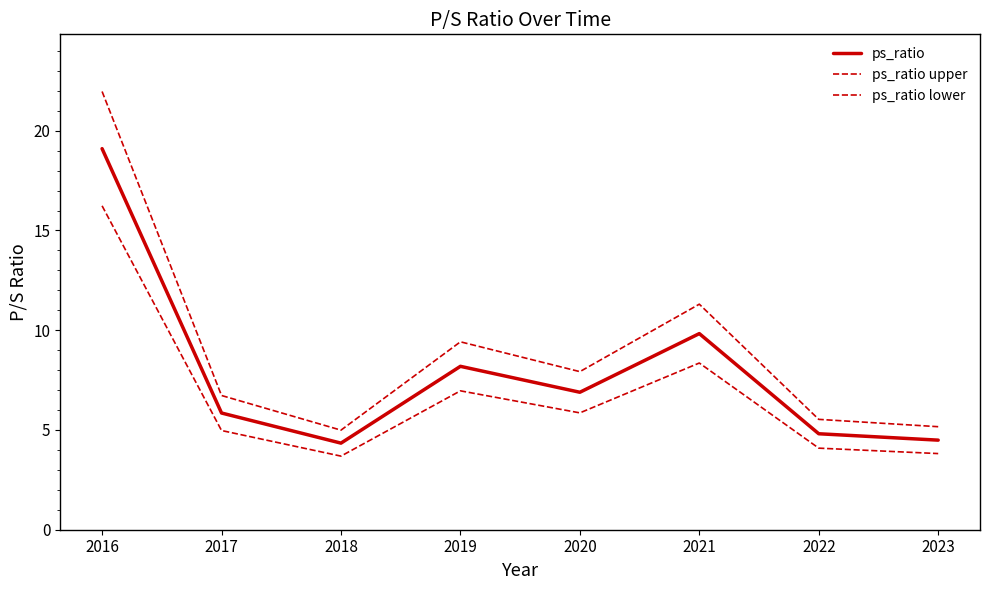

How many lines are shown in the chart?

3